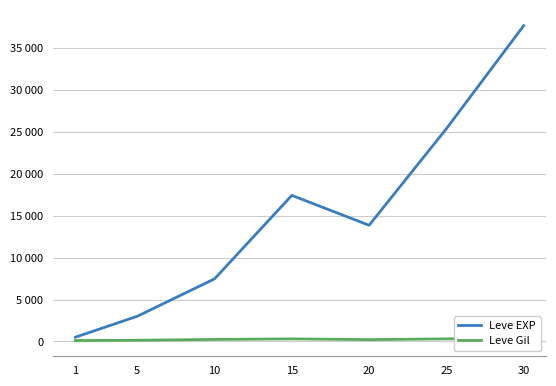

True or false: Leve Gil and Leve EXP intersect in this chart.

False